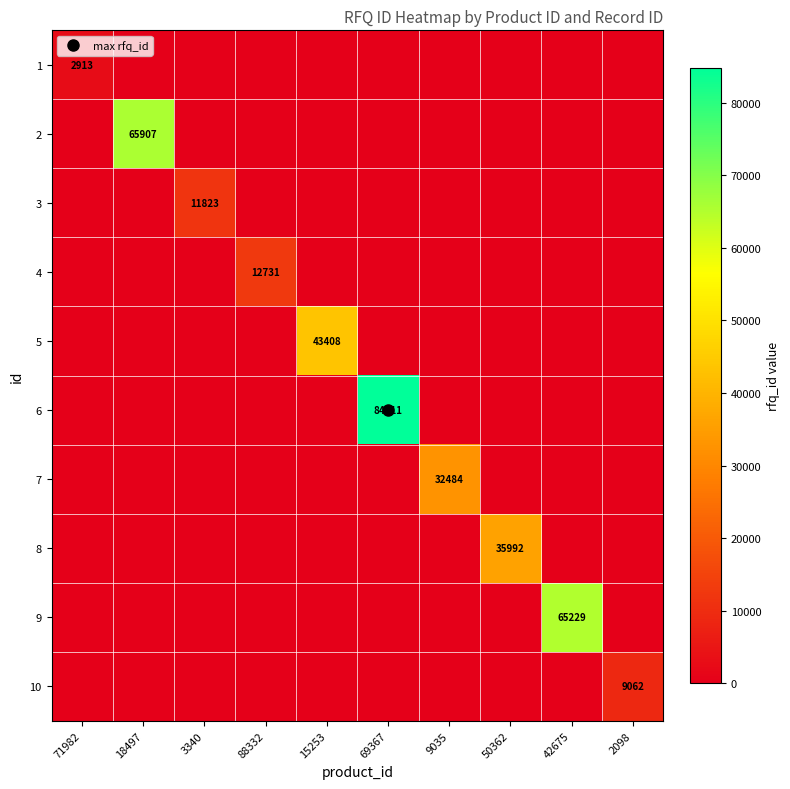

What is the spread (max minus min) of values at 18497?

65907